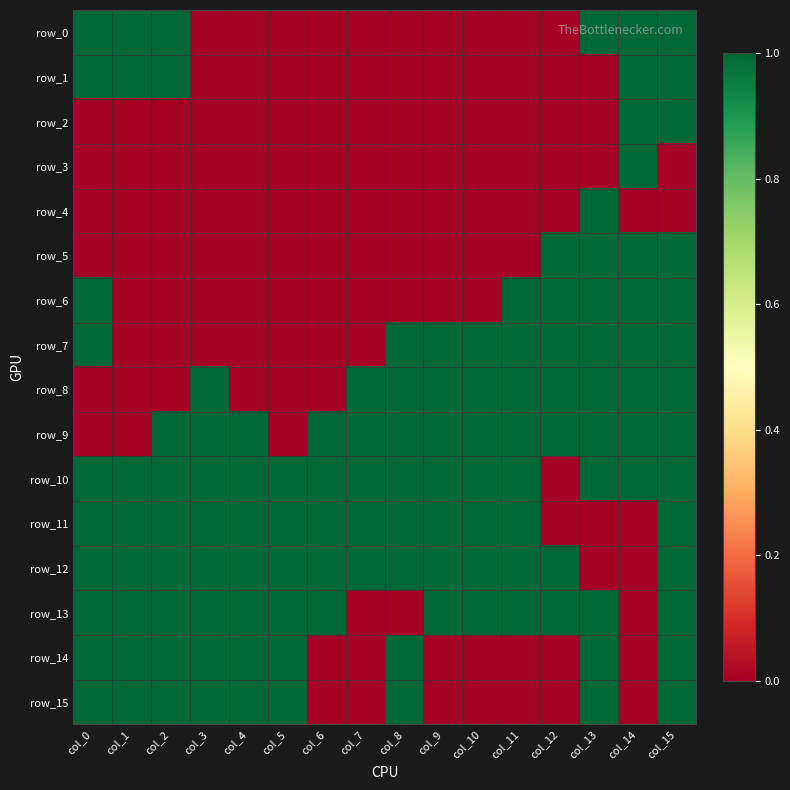

What is the sum of the row_7 values at col_3 and col_14?

1